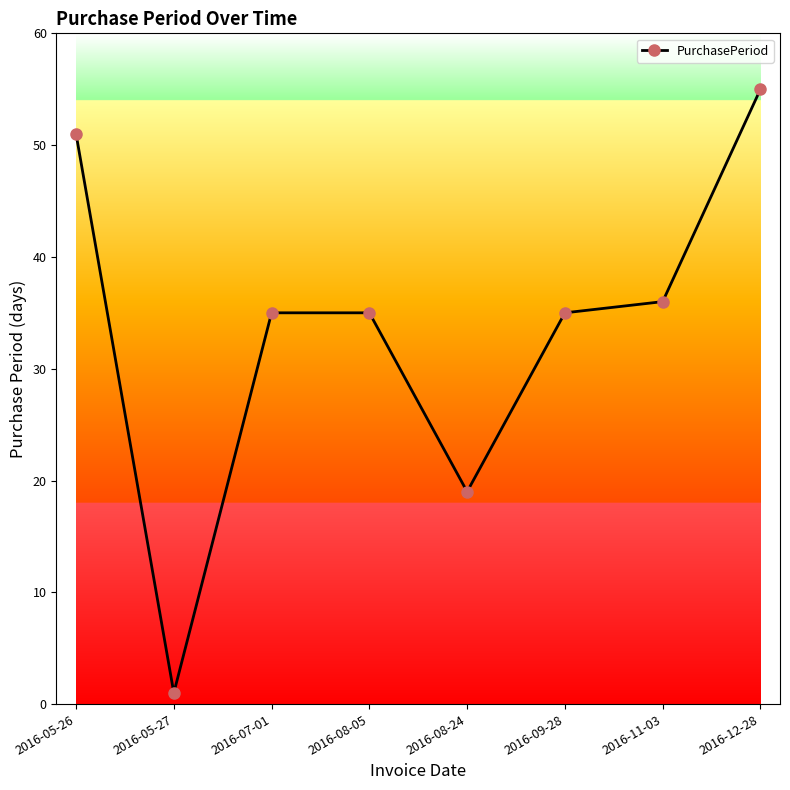

What position from the left is 2016-12-28?

8